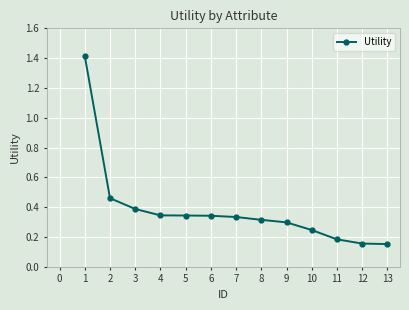

True or false: the data shows 0.3 at 6.

True